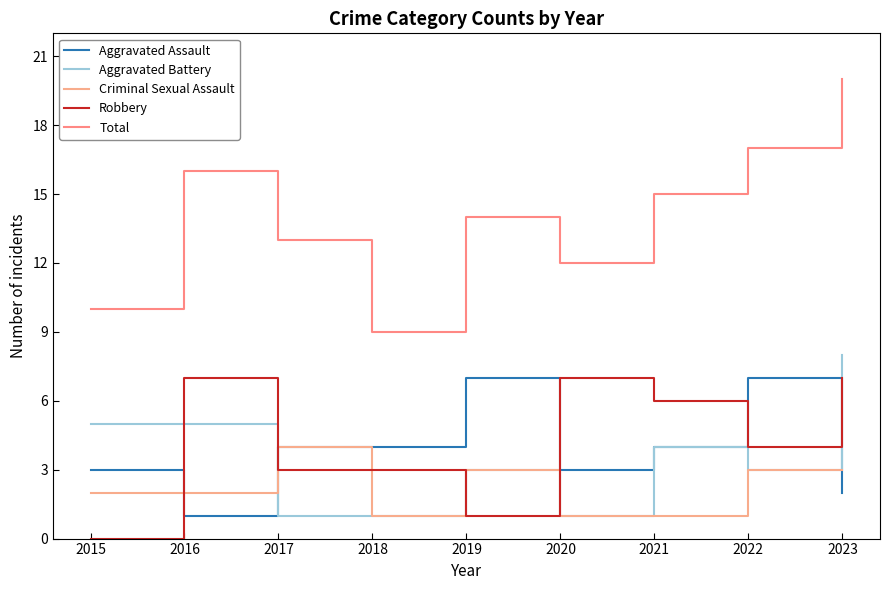

What is the spread (max minus min) of values at 2021?

14